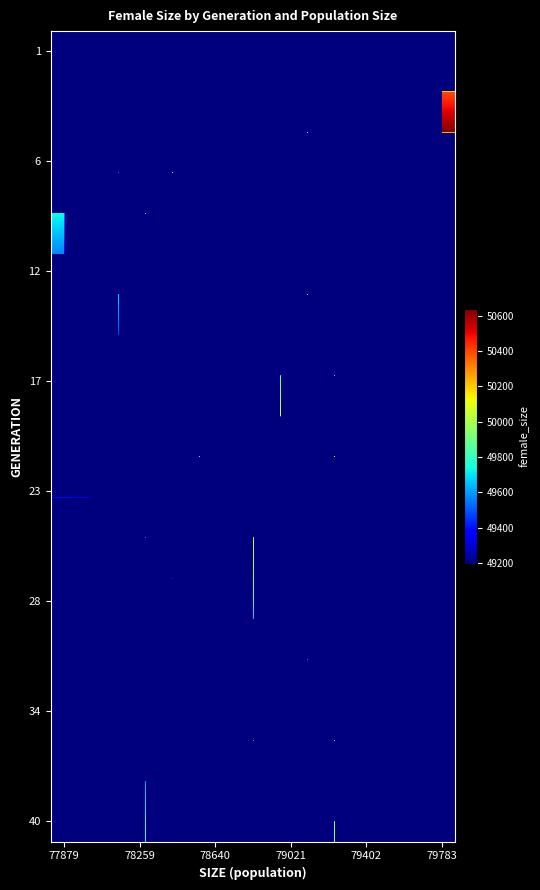

What is the greatest value displayed?

50641